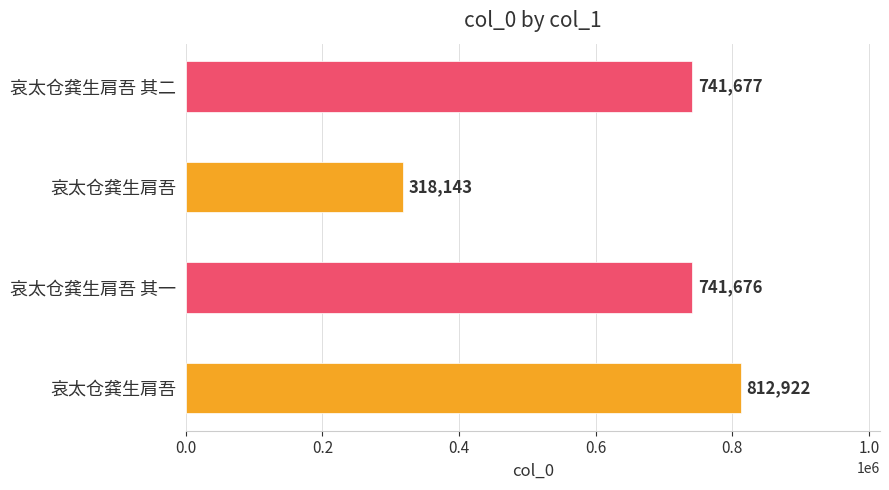

How many values are below 741677?

2